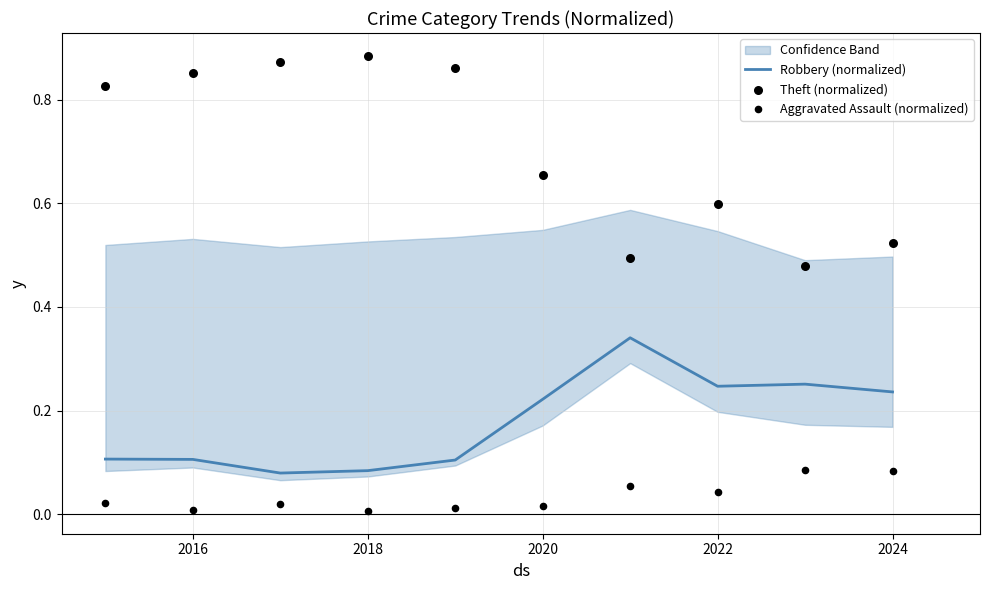

What are all the series names shown in the legend?

Robbery (normalized), Theft (normalized), Aggravated Assault (normalized)